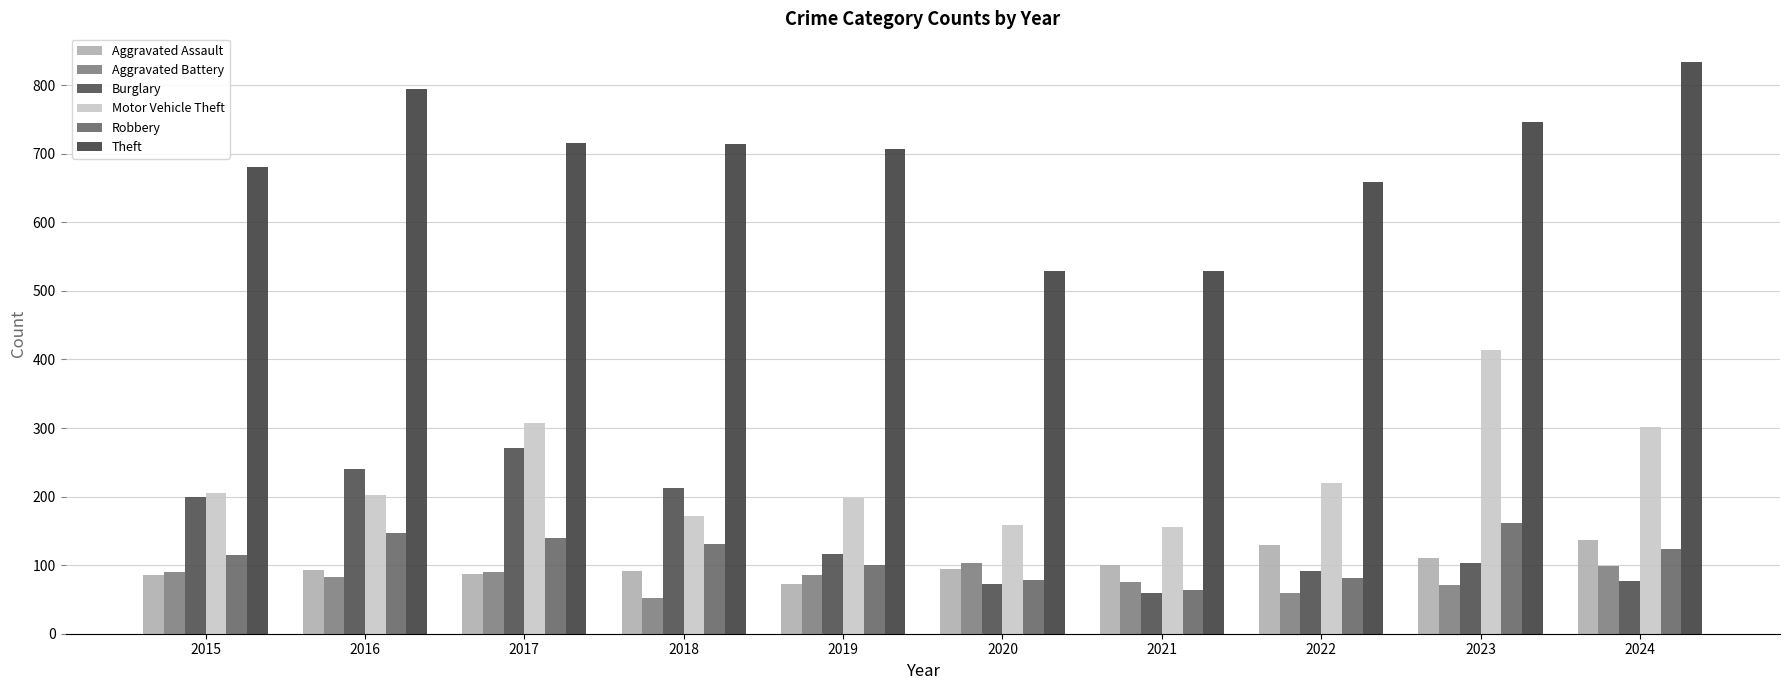

What is the value of the Theft bar at the 4th from the left?

715